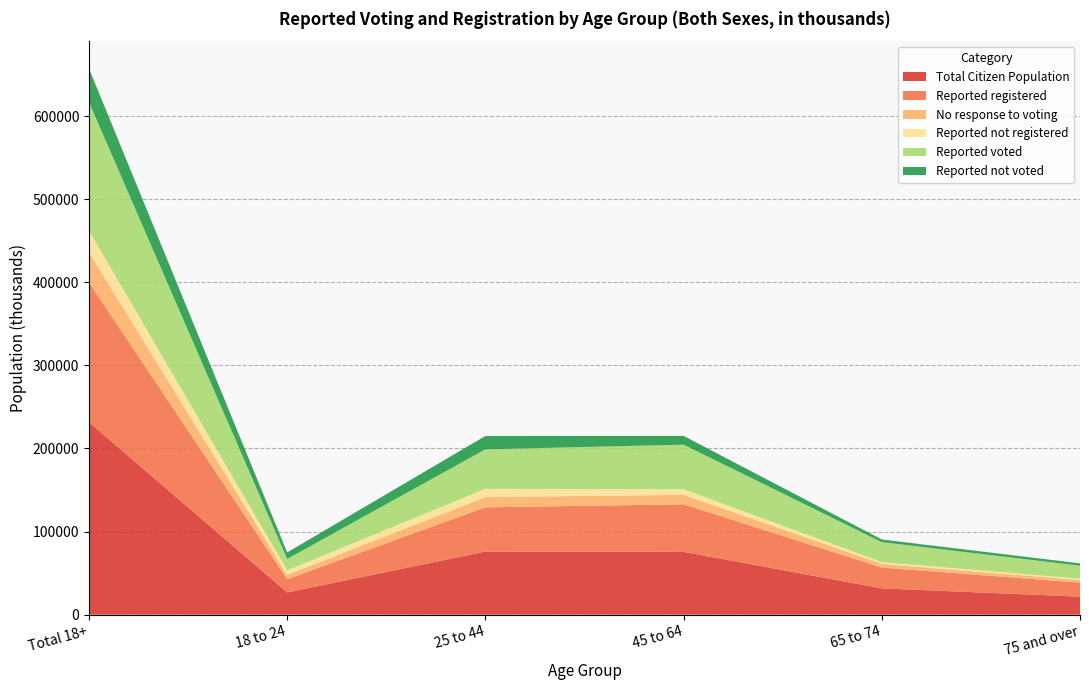

Reading right to left, extract all data points from this chart.

Total Citizen Population: 75 and over=21677	65 to 74=31649	45 to 64=75590	25 to 44=75939	18 to 24=26737	Total 18+=231593
Reported registered: 75 and over=16868	65 to 74=25027	45 to 64=57226	25 to 44=53203	18 to 24=15984	Total 18+=168308
No response to voting: 75 and over=3171	65 to 74=4385	45 to 64=11376	25 to 44=12326	18 to 24=5147	Total 18+=36404
Reported not registered: 75 and over=1503	65 to 74=2160	45 to 64=6725	25 to 44=9973	18 to 24=5421	Total 18+=25782
Reported voted: 75 and over=15668	65 to 74=24050	45 to 64=53646	25 to 44=47512	18 to 24=13752	Total 18+=154628
Reported not voted: 75 and over=2838	65 to 74=3214	45 to 64=10569	25 to 44=16102	18 to 24=7838	Total 18+=40561